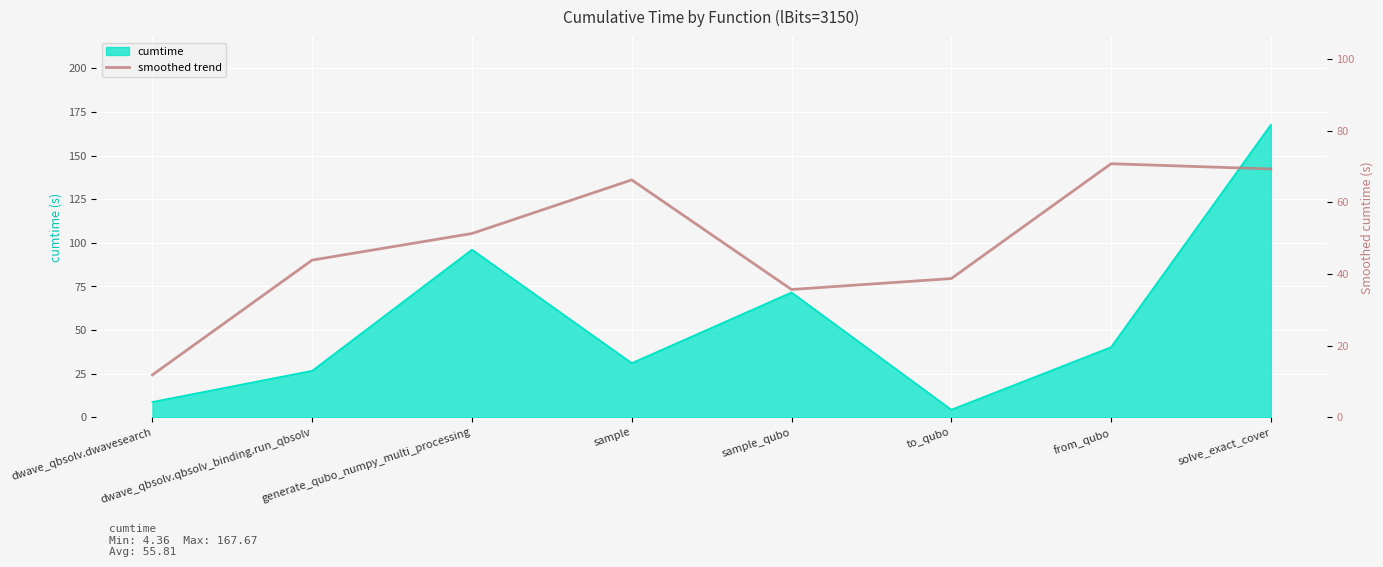

What is the label of the 3rd point from the right?

to_qubo